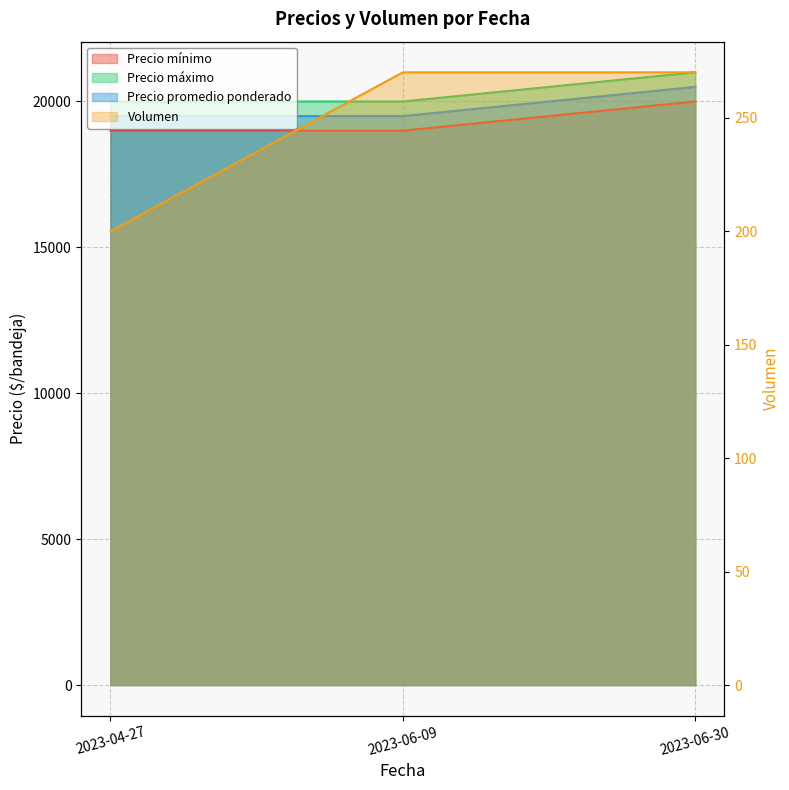

Which series has the widest spread of values?

Precio mínimo